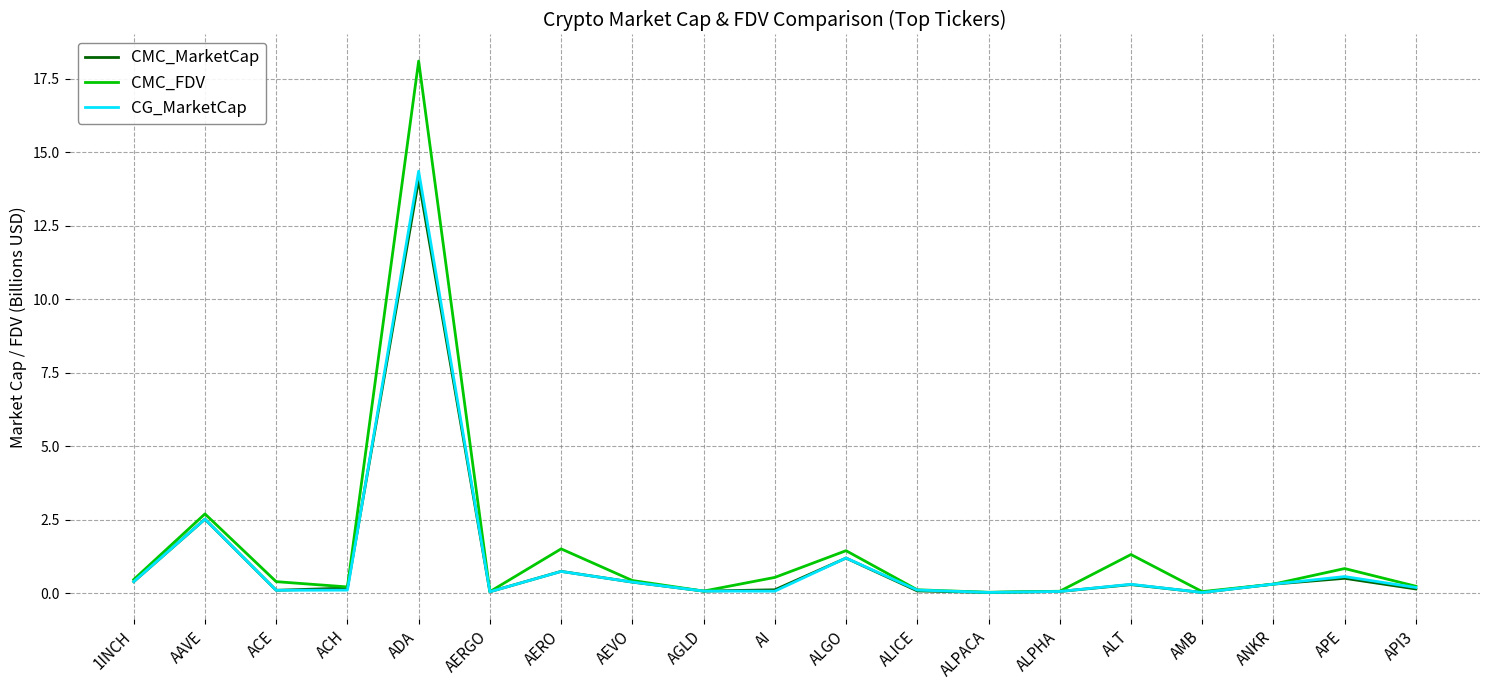

At which label is CMC_FDV closest to 9?

AAVE